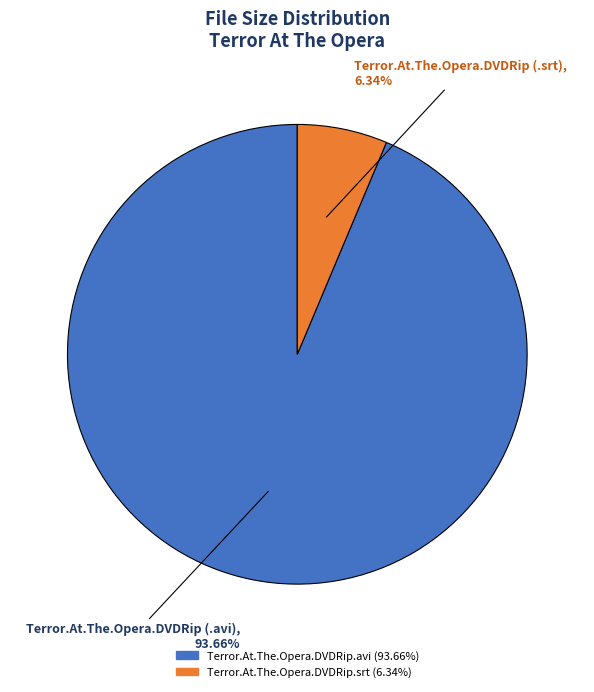

How many slices are in this pie chart?

2